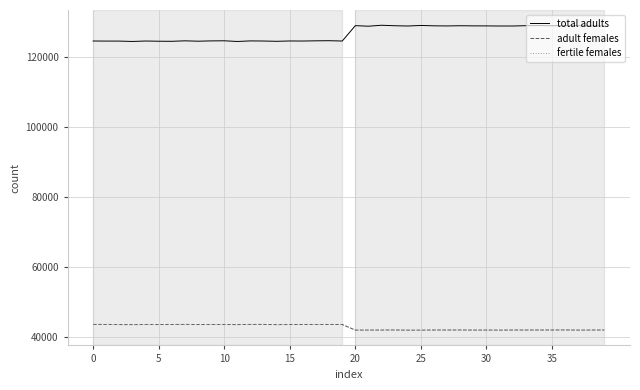

At which label is total adults closest to 126760?

21